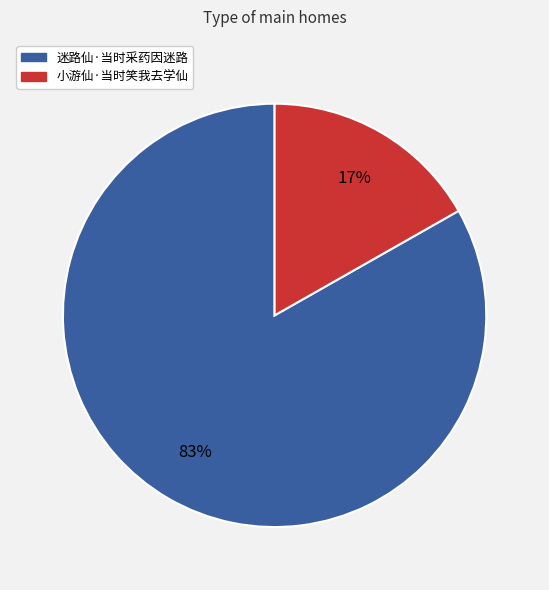

How many slices are in this pie chart?

2